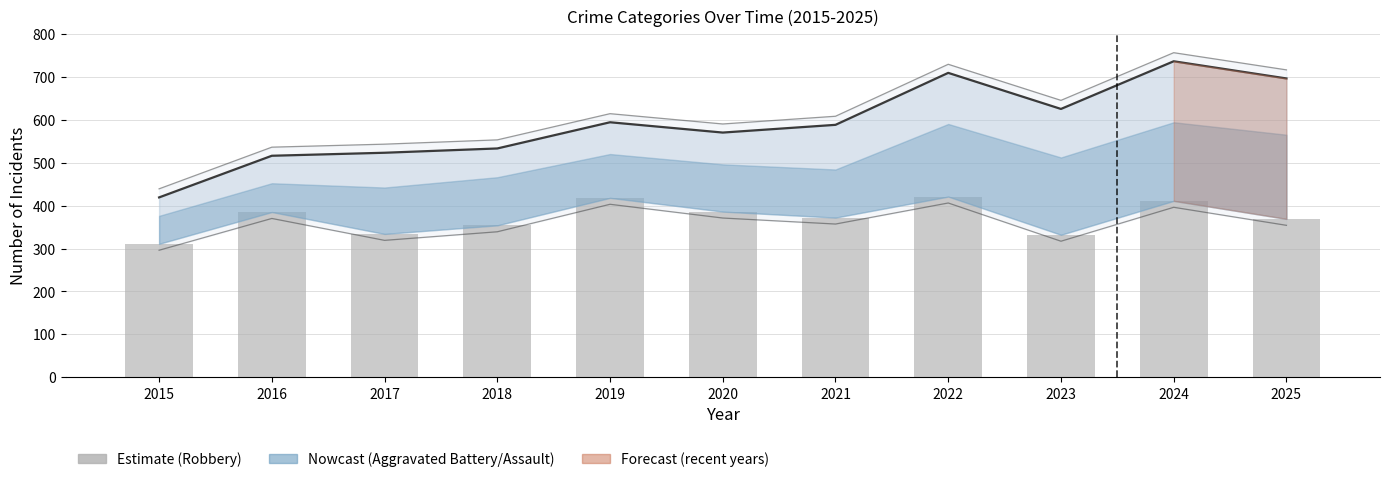

List the labels in order of Total value, largest first.

2024, 2022, 2025, 2023, 2019, 2021, 2020, 2018, 2017, 2016, 2015